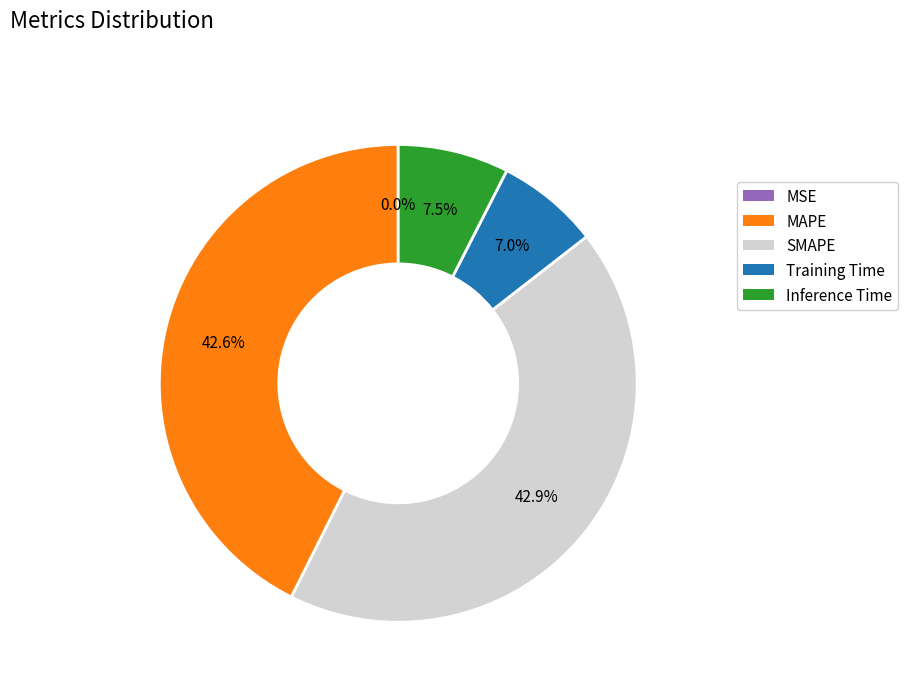

Is the sum of Training Time and Inference Time greater than half?

No